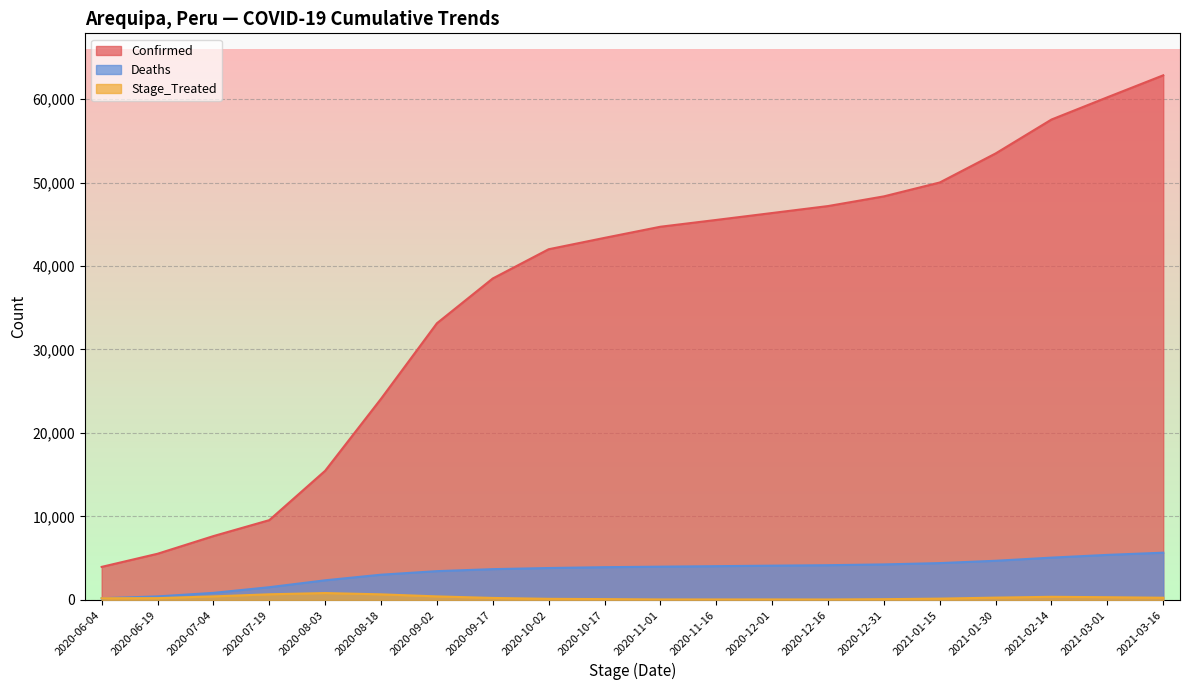

What is the difference between the Confirmed values at 2020-08-18 and 2020-10-02?

17910